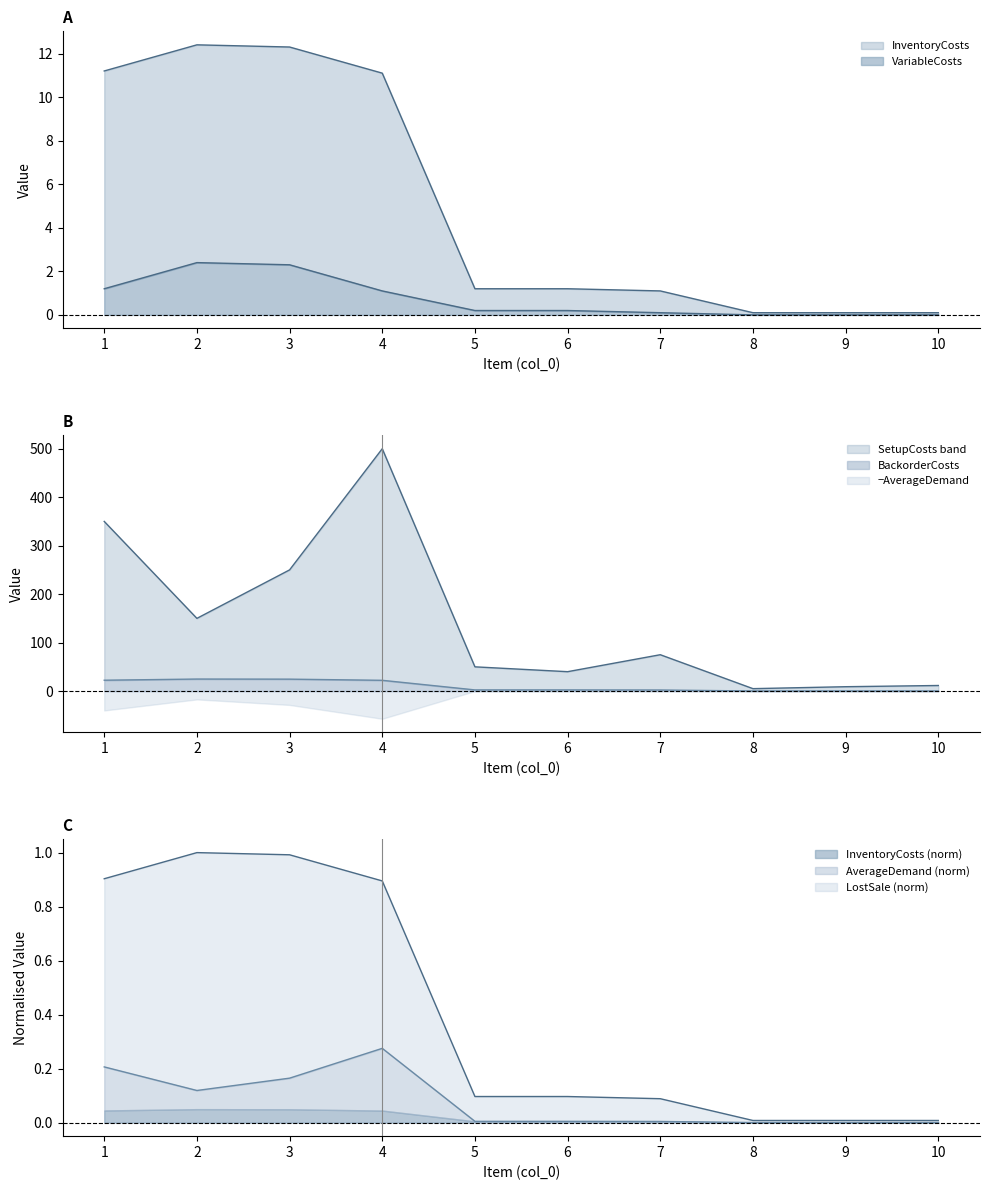

Where does the SetupCosts series first go above 75?

1